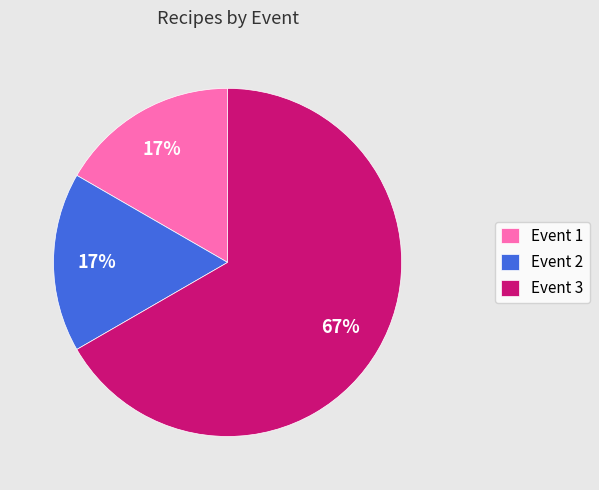

Does Event 1 account for over 50% of the chart?

No